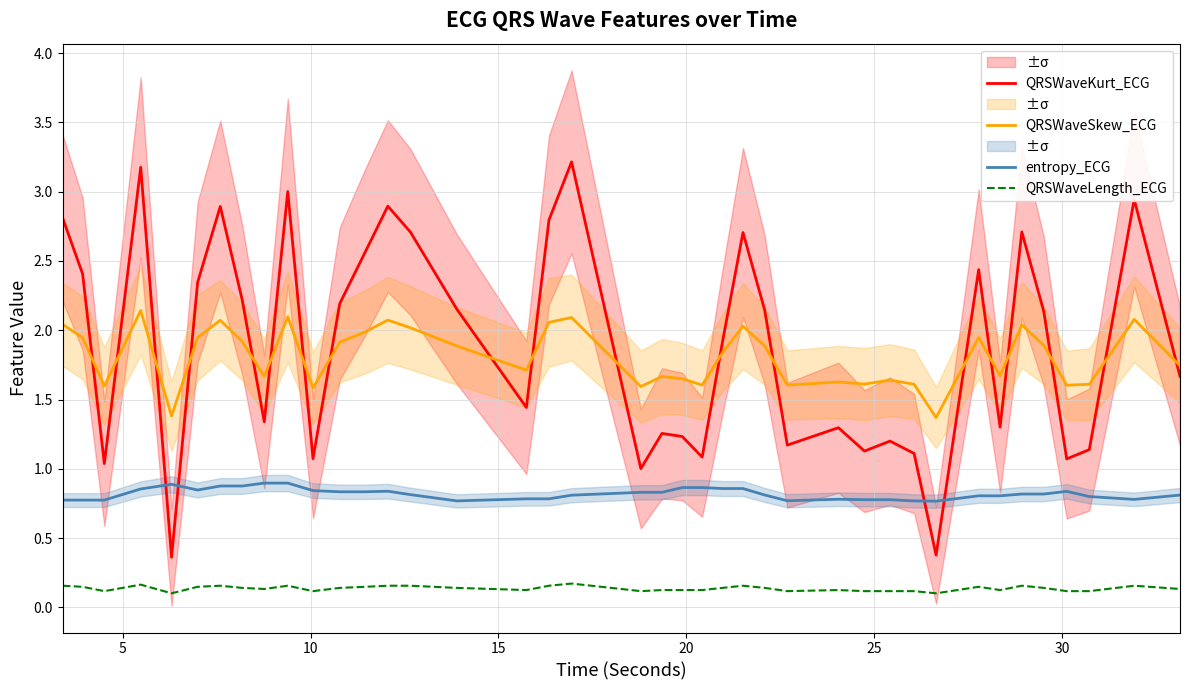

True or false: QRSWaveLength_ECG and entropy_ECG intersect in this chart.

False